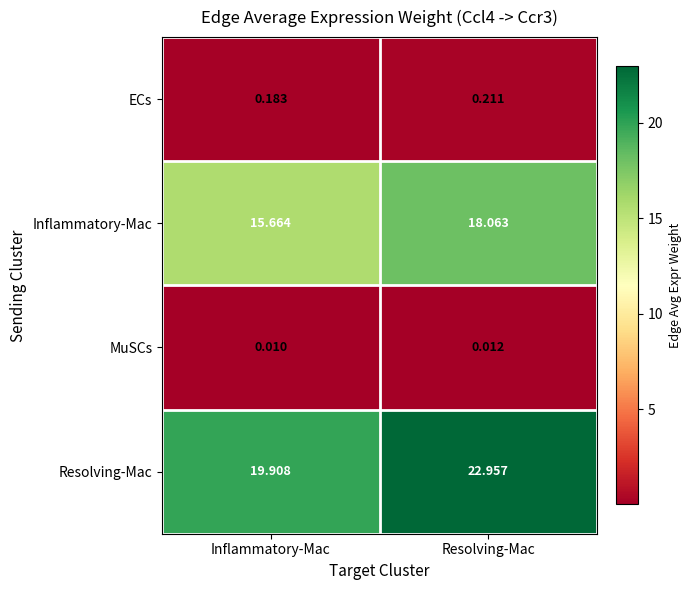

At which category is the sum across all series the highest?

Resolving-Mac